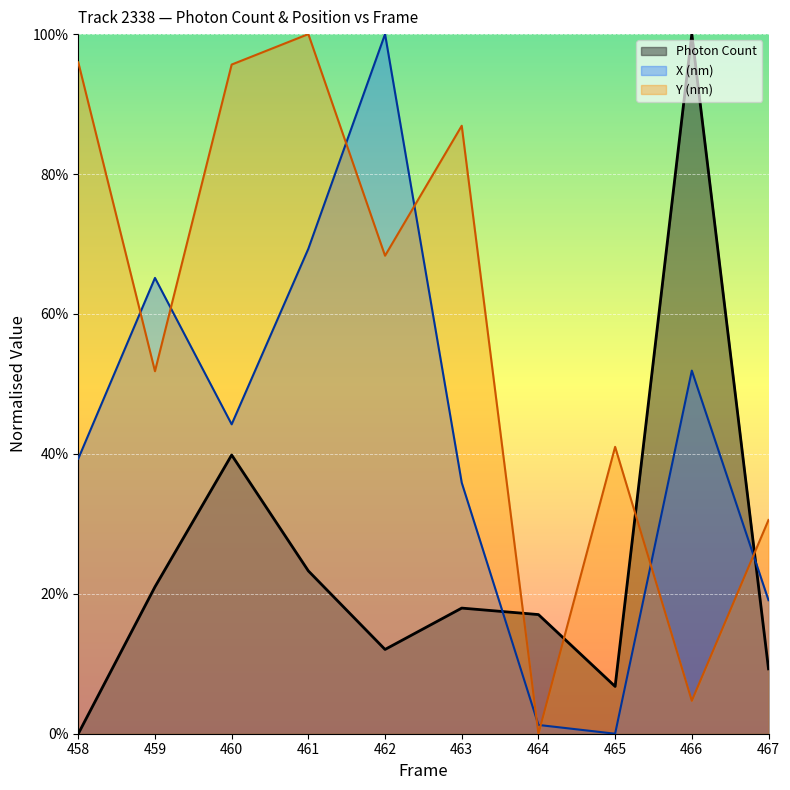

What is the difference between the second highest and minimum values in the X (nm) series?

69.3